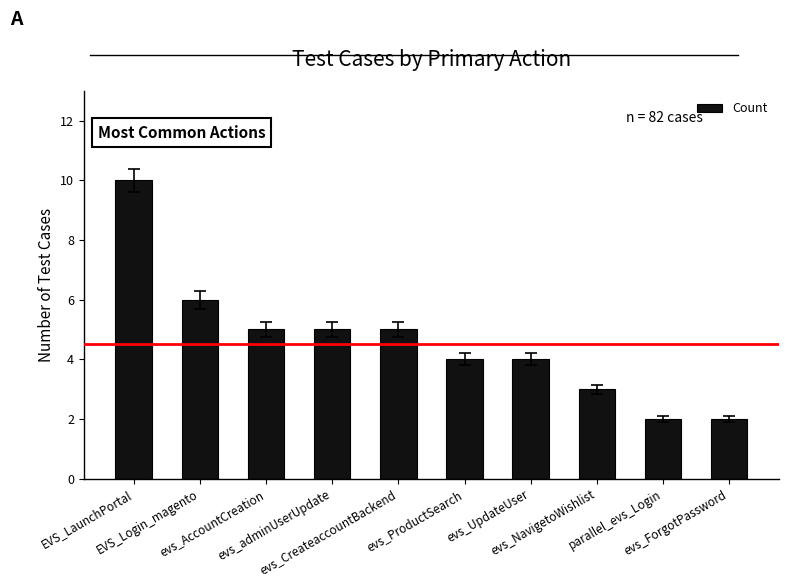

Are the bars horizontal?

No